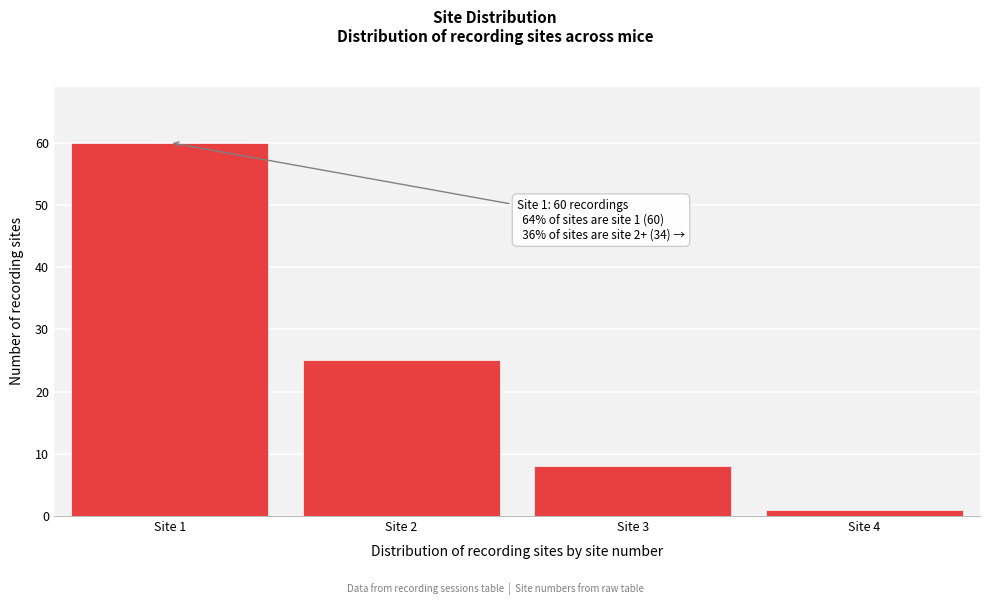

Reading left to right, list all the values displayed in this chart.

60	25	8	1